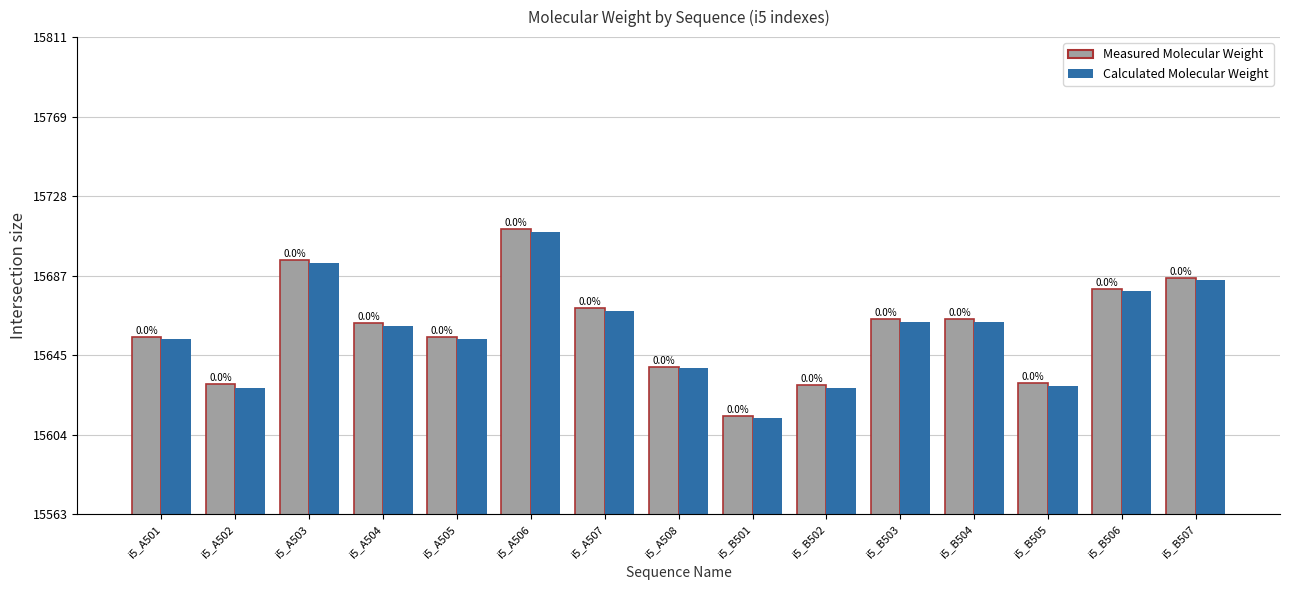

What are all the series names shown in the legend?

Measured Molecular Weight, Calculated Molecular Weight